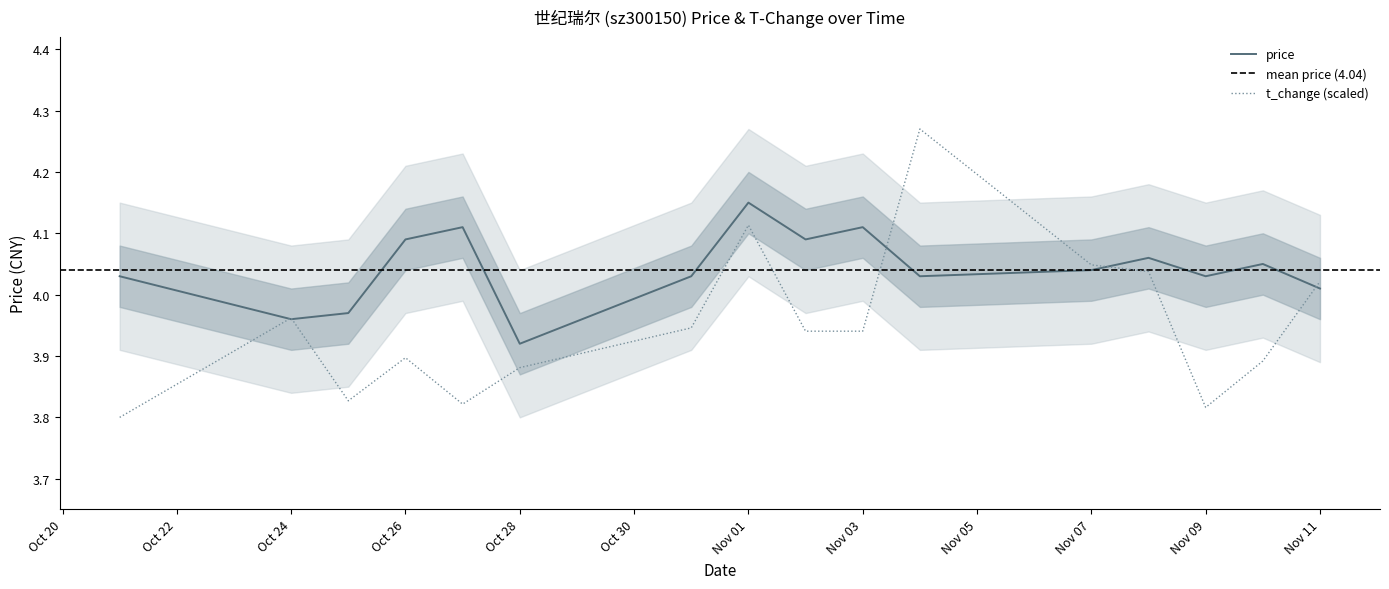

Which series has the largest range (max minus min)?

t_change